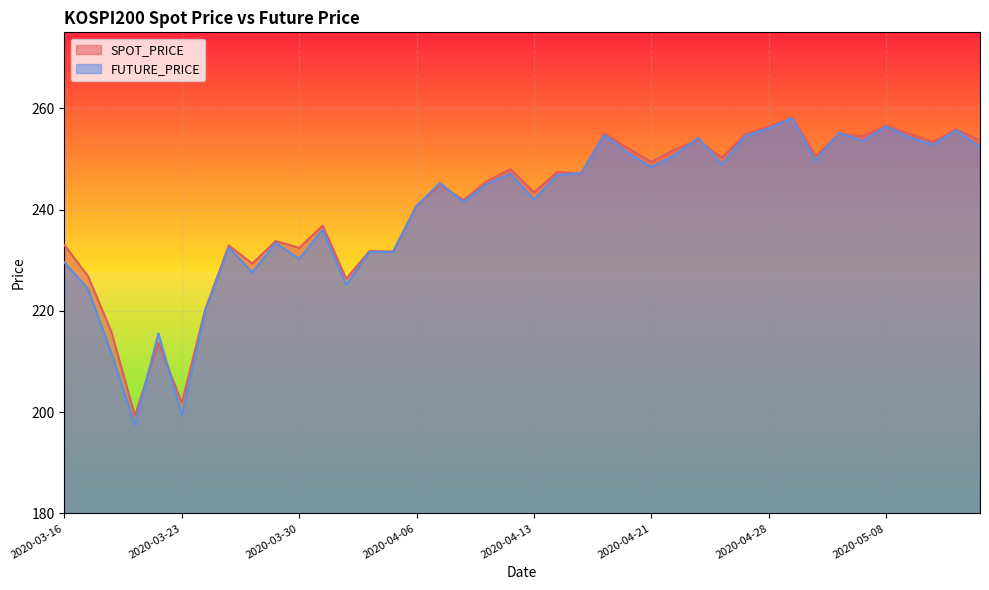

Where do SPOT_PRICE and FUTURE_PRICE first cross each other?

2020-03-19 and 2020-03-20